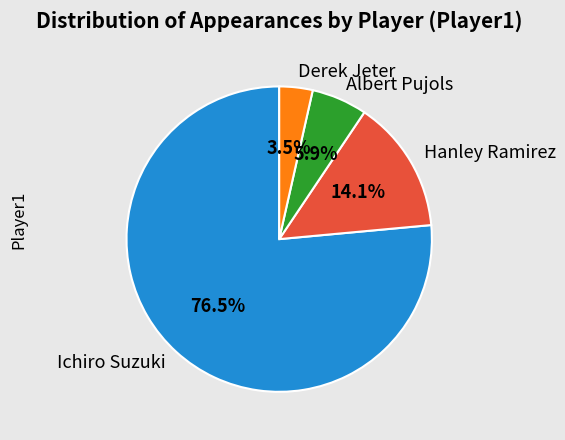

Approximately how many times larger is the value at Albert Pujols compared to Derek Jeter?

1.7